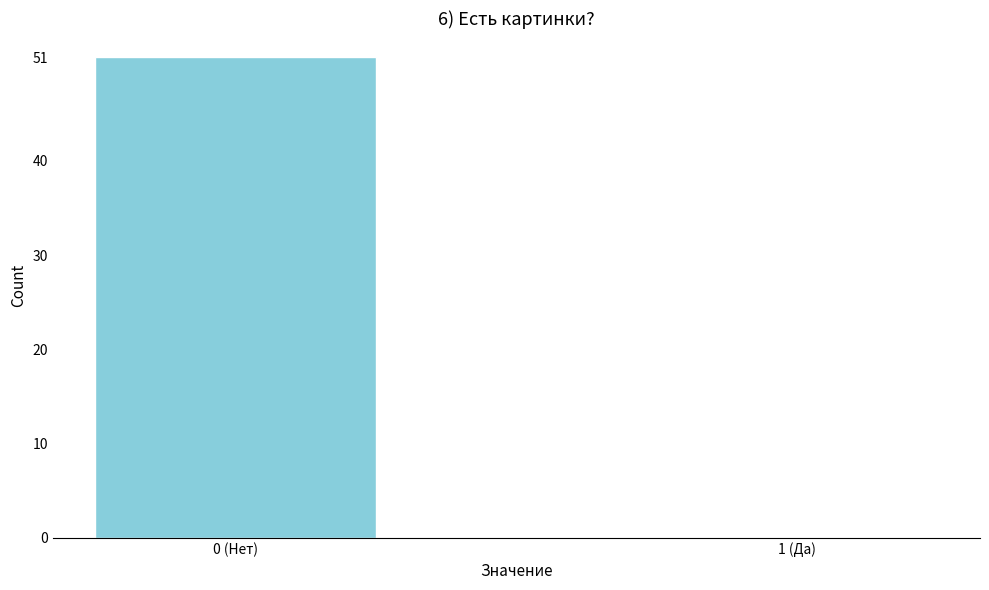

Reading left to right, extract all data points from this chart.

0 (Нет)=51	1 (Да)=0